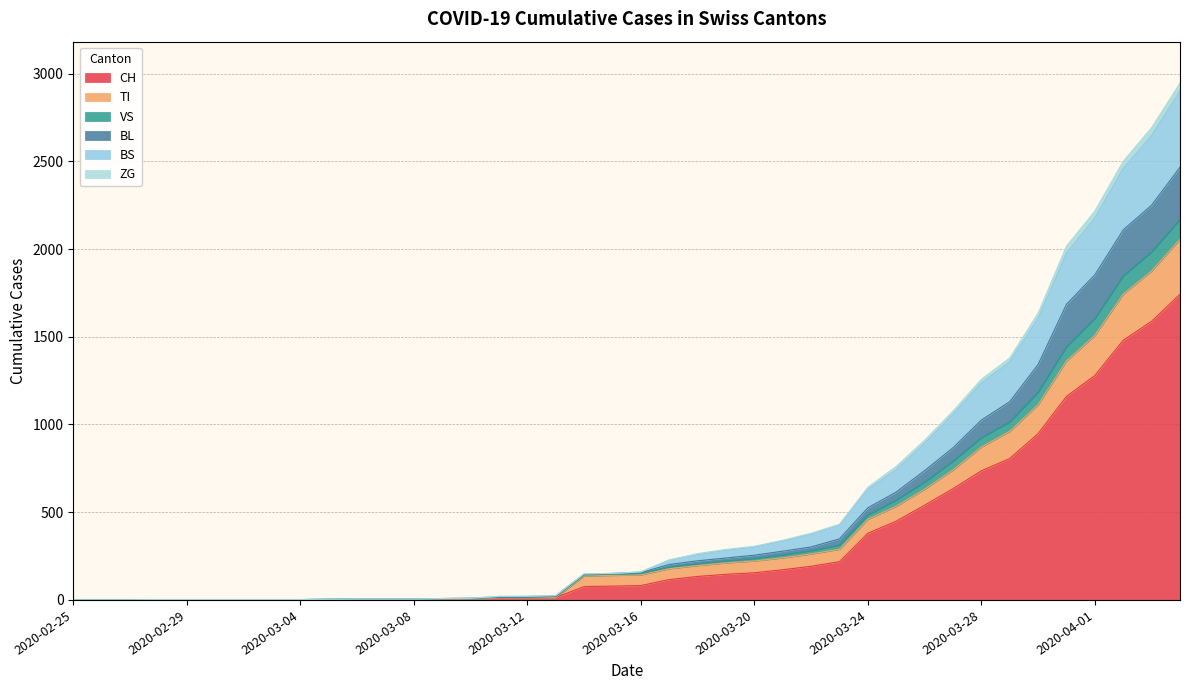

True or false: BS and VS intersect in this chart.

False